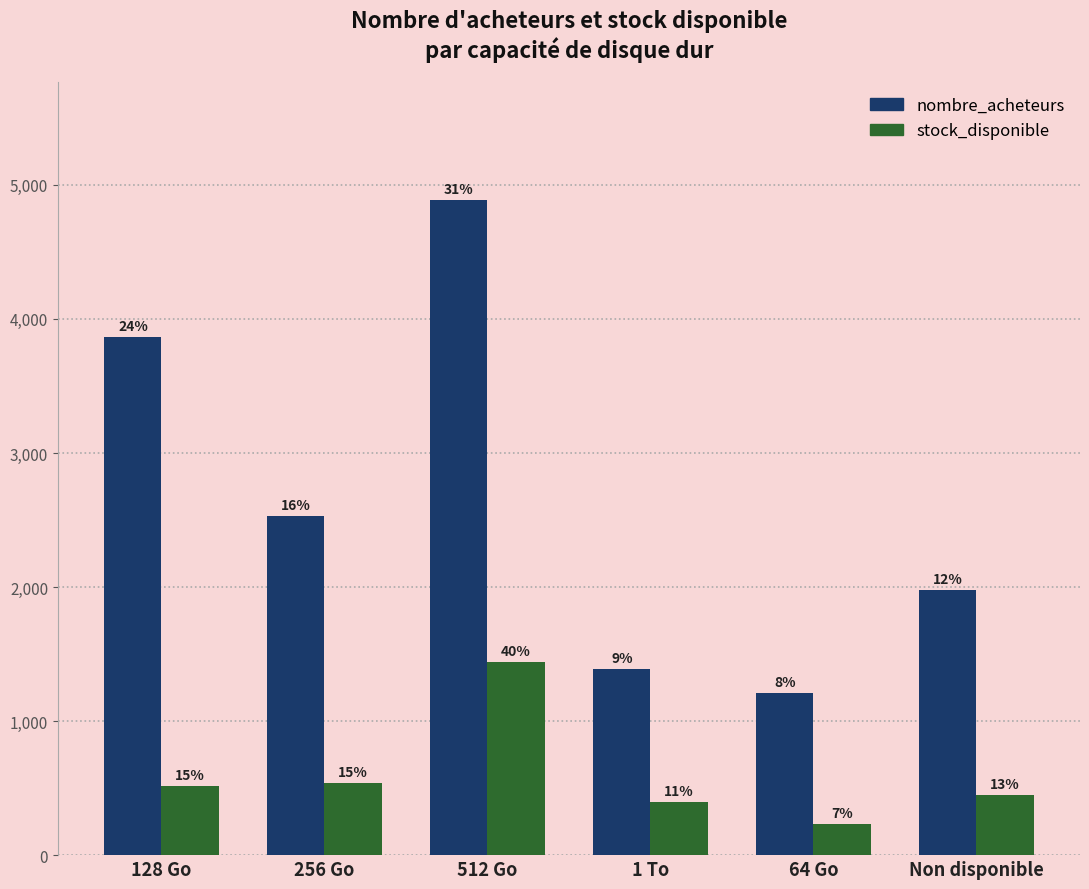

Reading right to left, transcribe all the data shown in this chart.

nombre_acheteurs: 1975	1210	1390	4887	2529	3865
stock_disponible: 448	234	395	1442	535	519